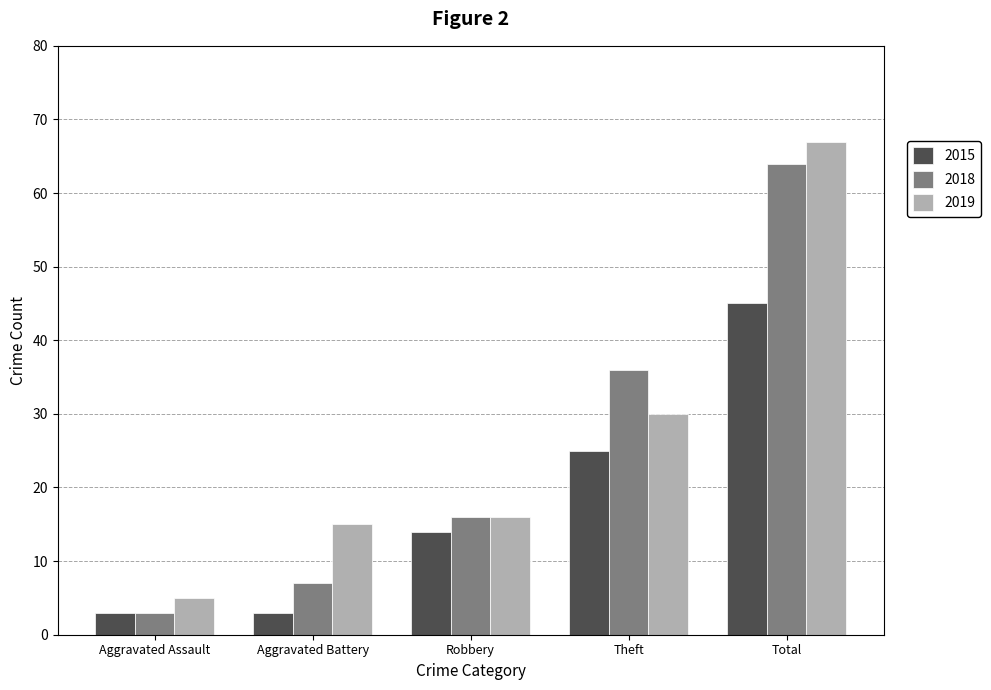

At which category is the sum across all series the highest?

Total